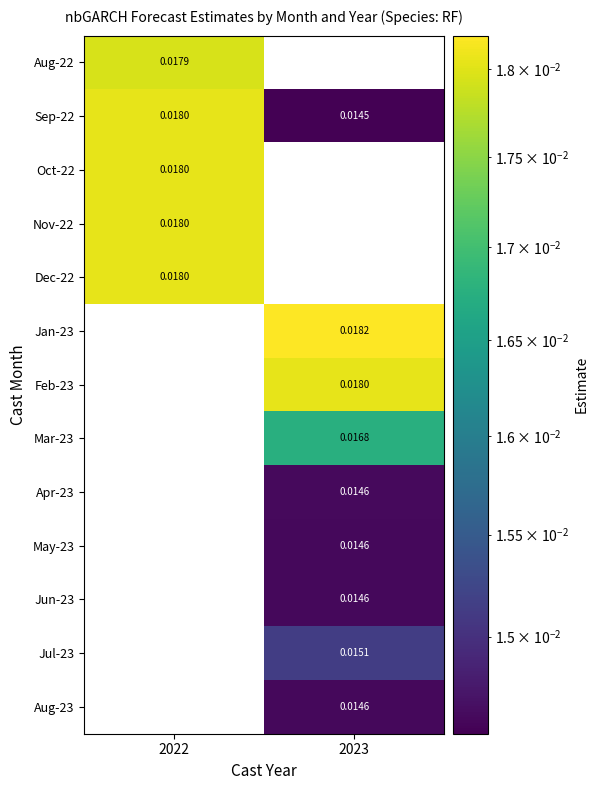

At how many categories does at least one series exceed 0?

2